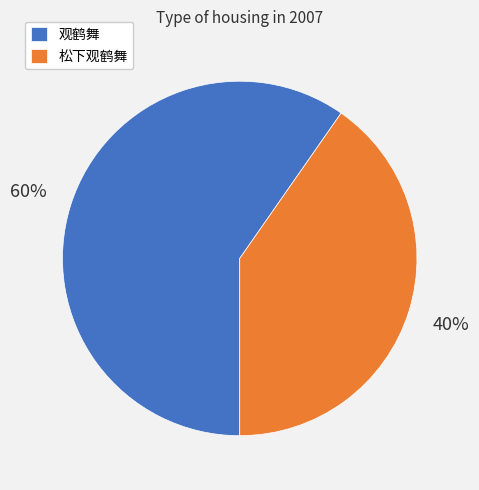

True or false: 松下观鹤舞 accounts for 34% of the total.

False